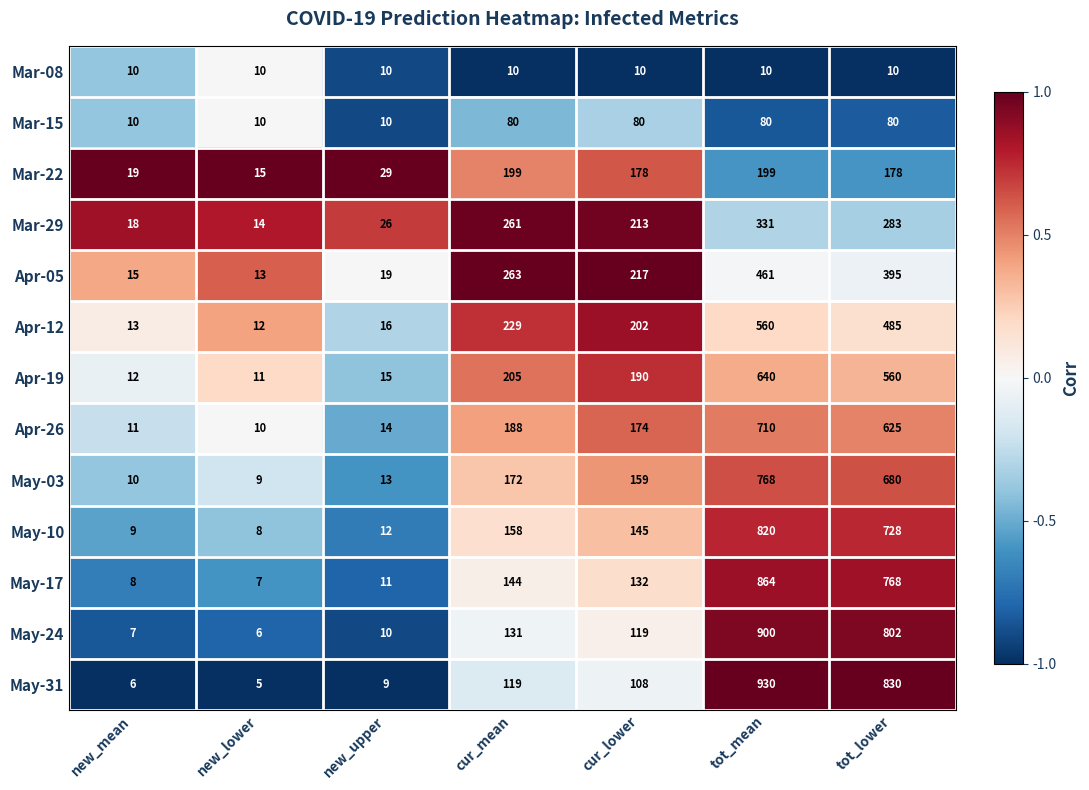

List the series in order of their peak value, highest first.

May-31, May-24, May-17, May-10, May-03, Apr-26, Apr-19, Apr-12, Apr-05, Mar-29, Mar-22, Mar-15, Mar-08